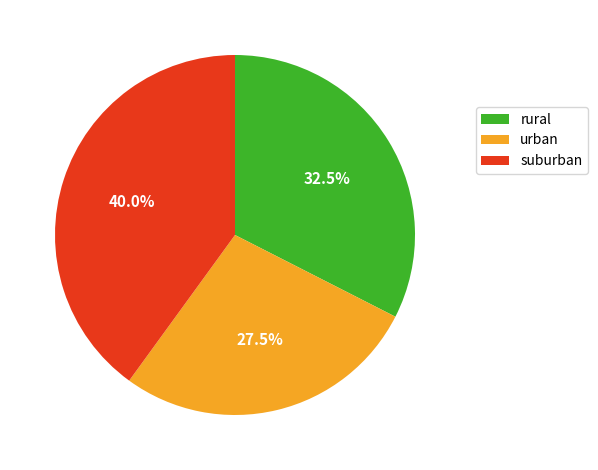

Rank the categories by value from lowest to highest.

urban, rural, suburban